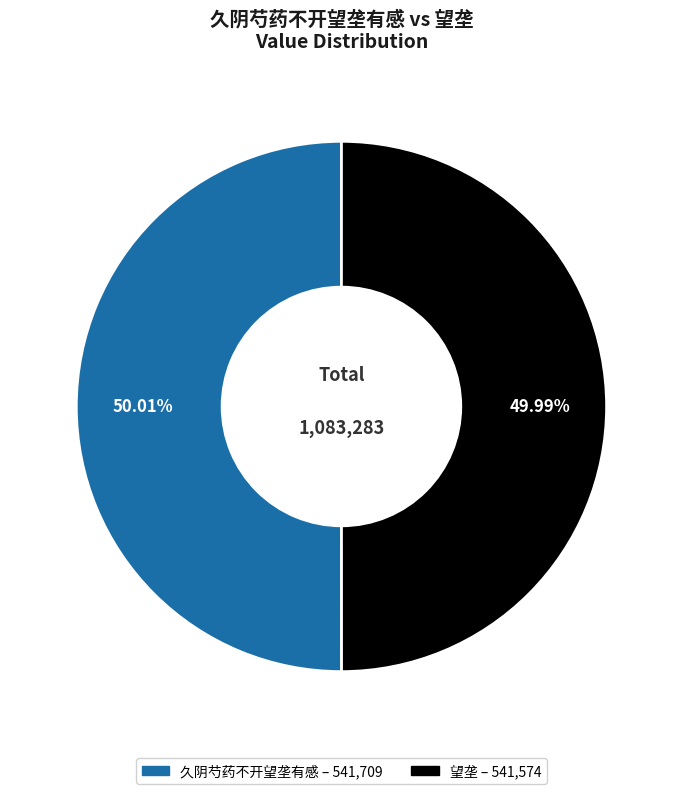

Count the number of slices in the pie.

2